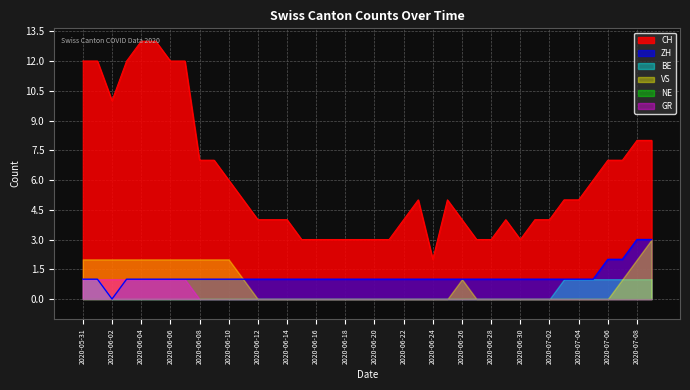

What is the total value across all series at 2020-06-15?

4